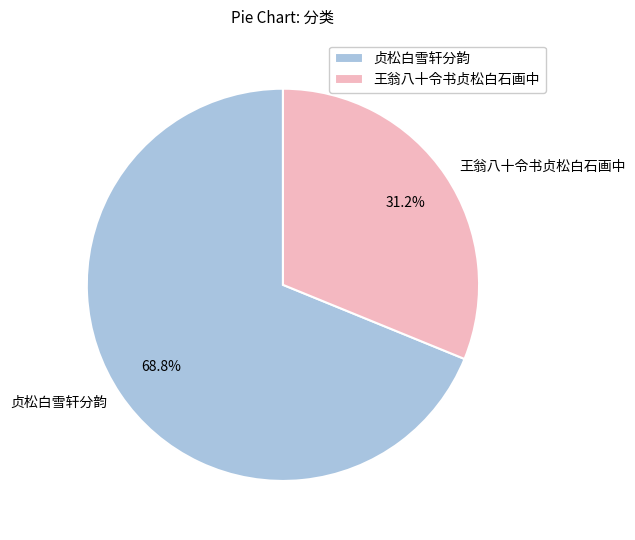

Is there a majority slice in this chart?

Yes